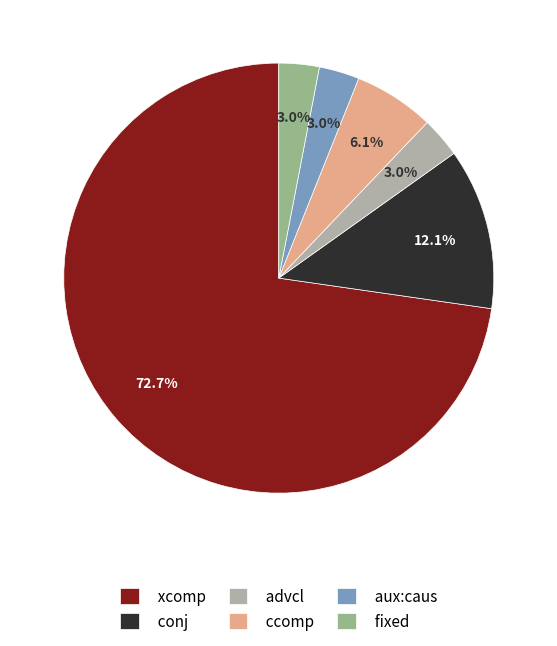

Approximately how many times larger is the value at fixed compared to advcl?

1.0